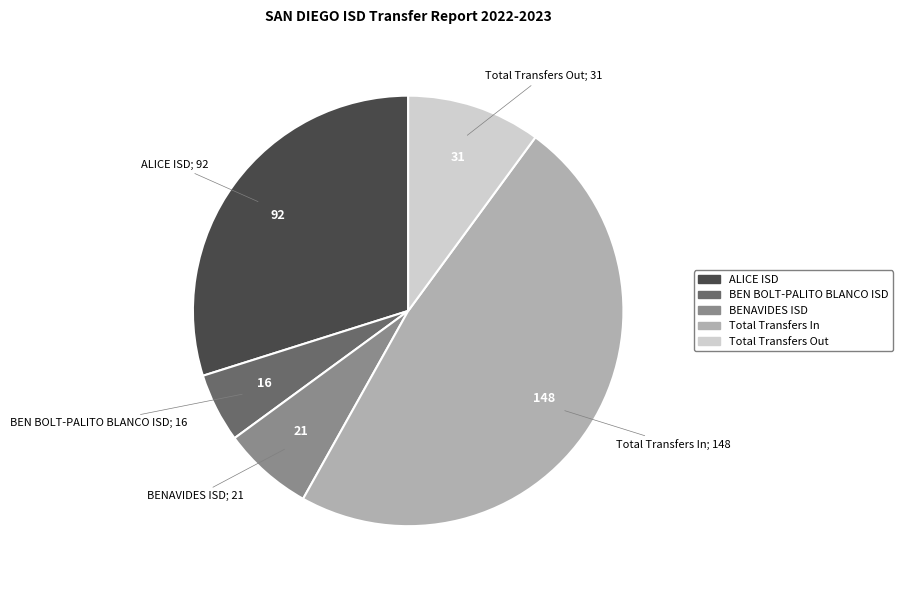

Does Total Transfers In account for over 50% of the chart?

No